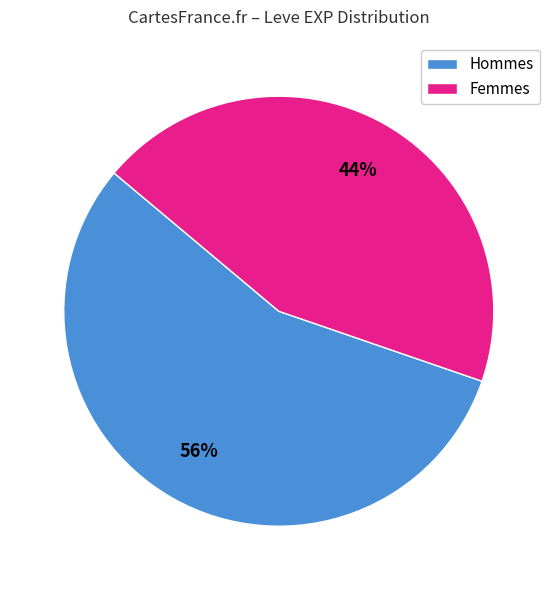

How many slices are in this pie chart?

2